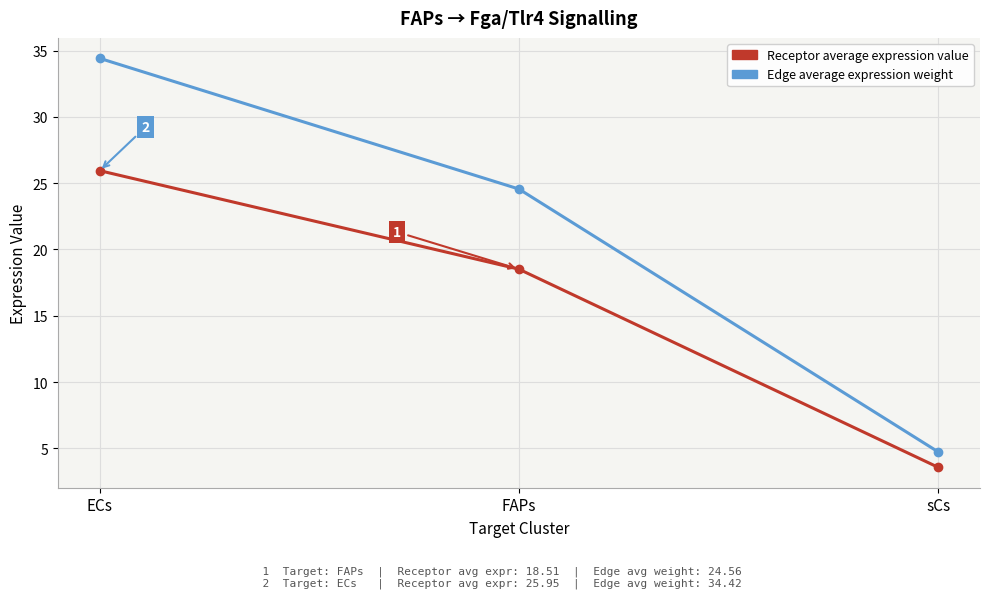

What is the difference between the highest and lowest values at ECs?

8.5